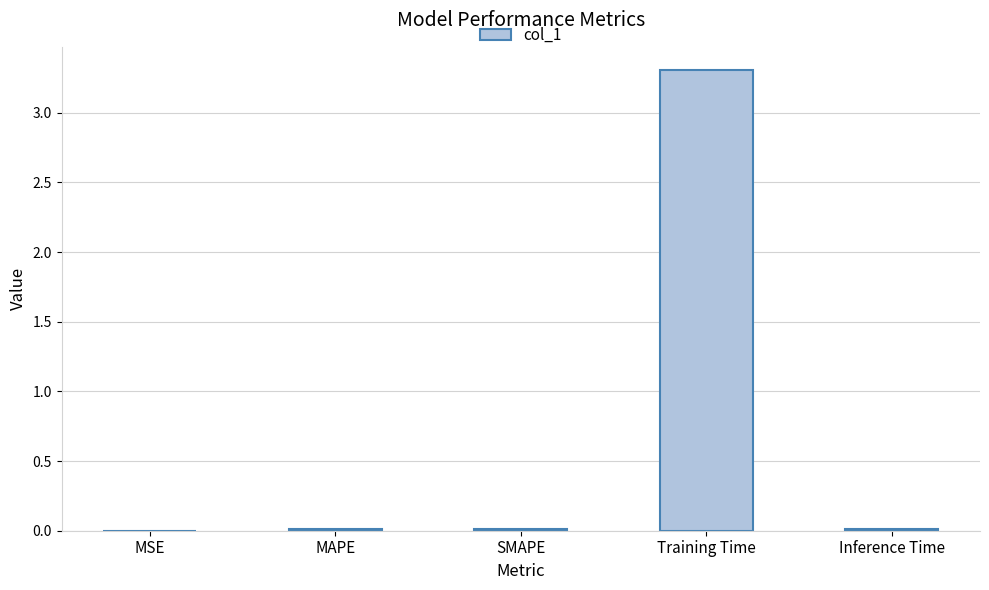

The value at Inference Time is 0.0. True or false?

True